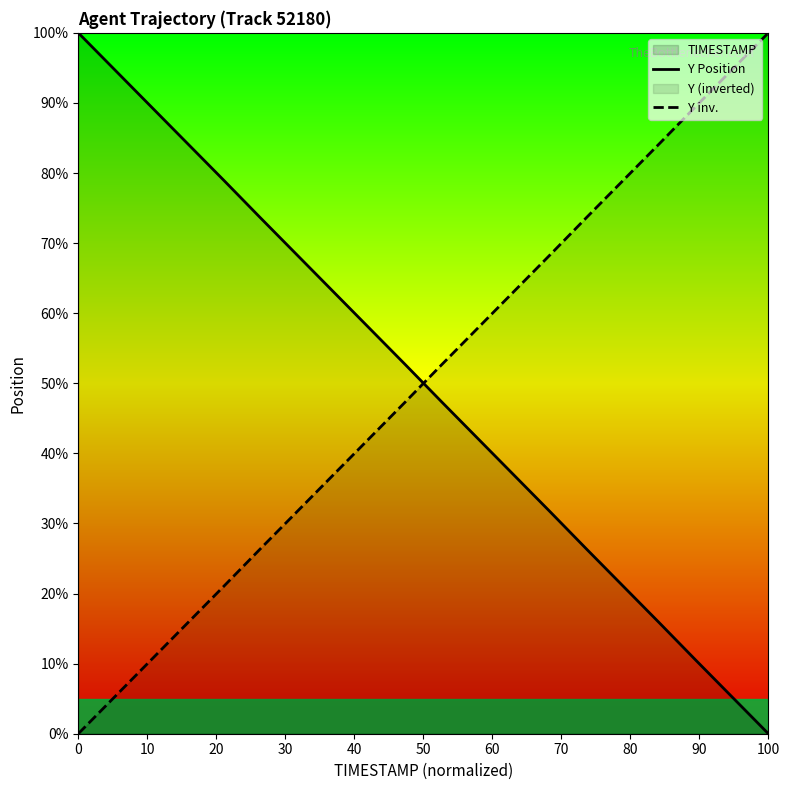

How many times do Y inv. and Y Position cross each other?

1